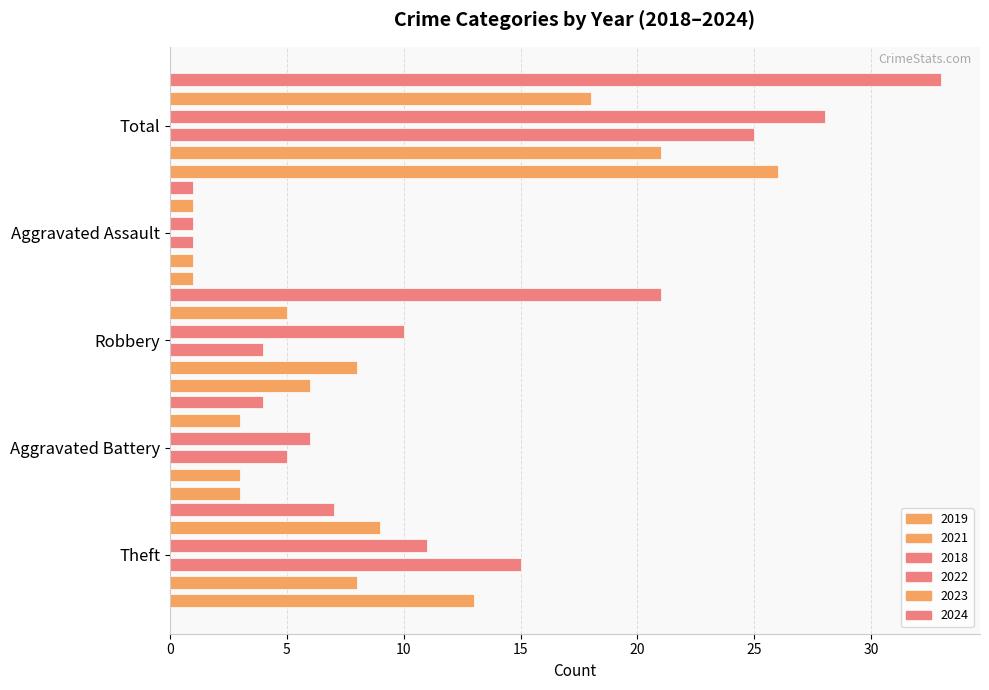

Reading left to right, extract all data points from this chart.

2019: 13	3	6	1	26
2021: 8	3	8	1	21
2018: 15	5	4	1	25
2022: 11	6	10	1	28
2023: 9	3	5	1	18
2024: 7	4	21	1	33